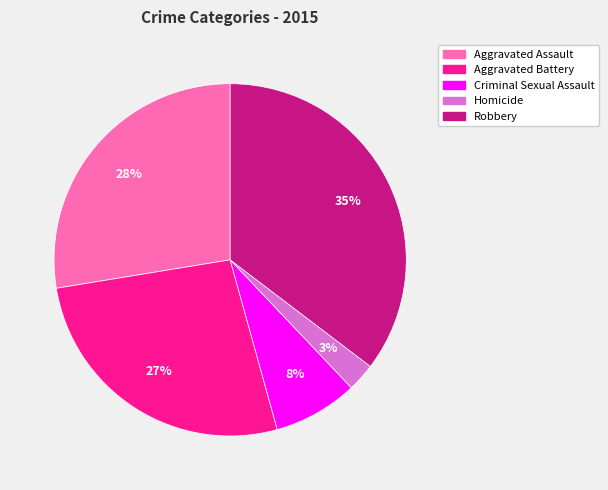

To the nearest percent, what is the combined percentage of Criminal Sexual Assault and Robbery?

43%